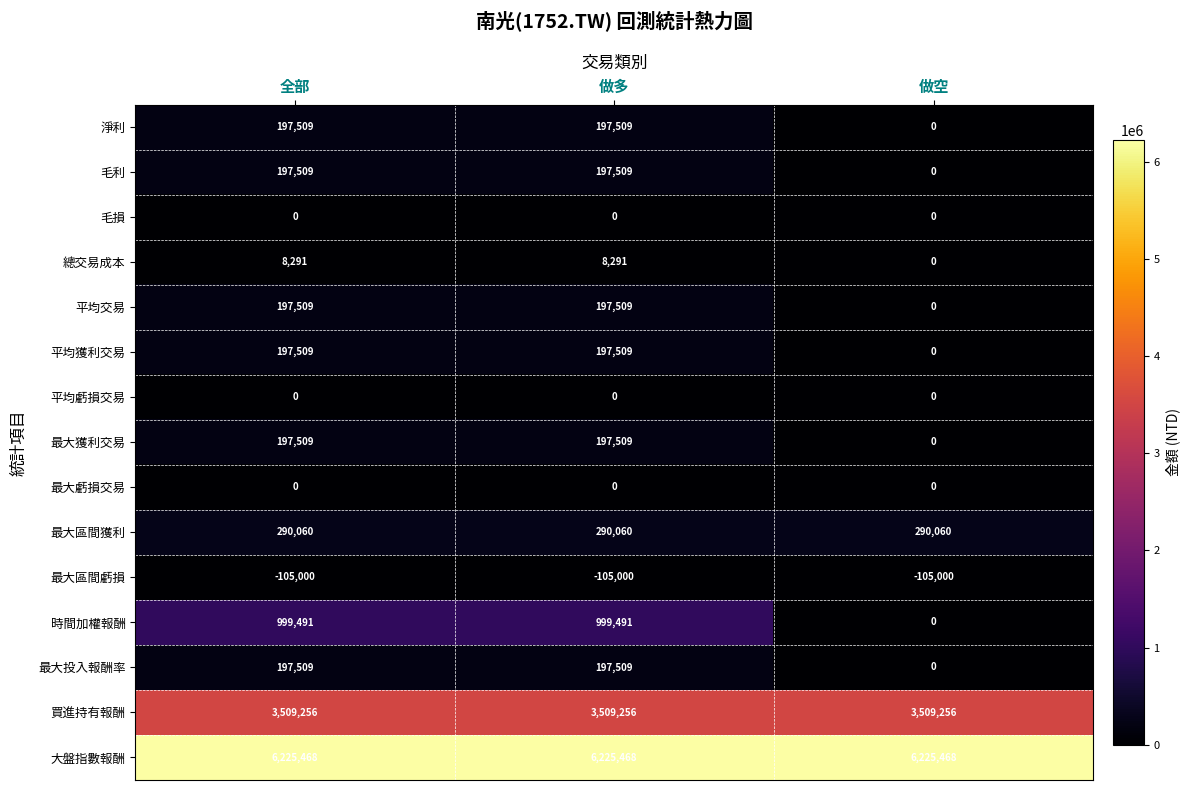

Count the 淨利 values in the range 0 to 197509.

3